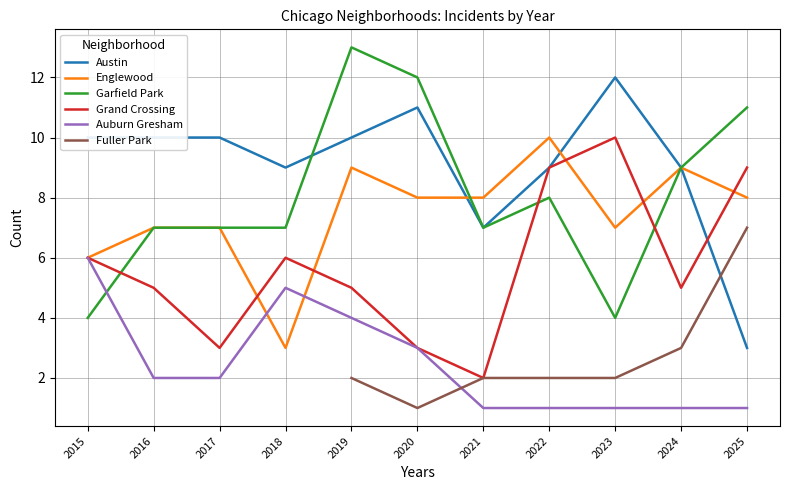

True or false: Englewood has more than 1 points higher than both neighbors.

True